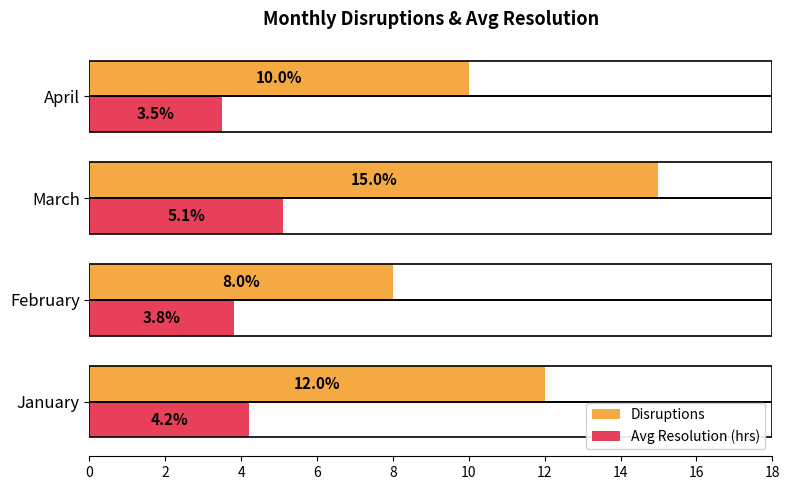

What is the difference between the highest and lowest values at February?

4.2